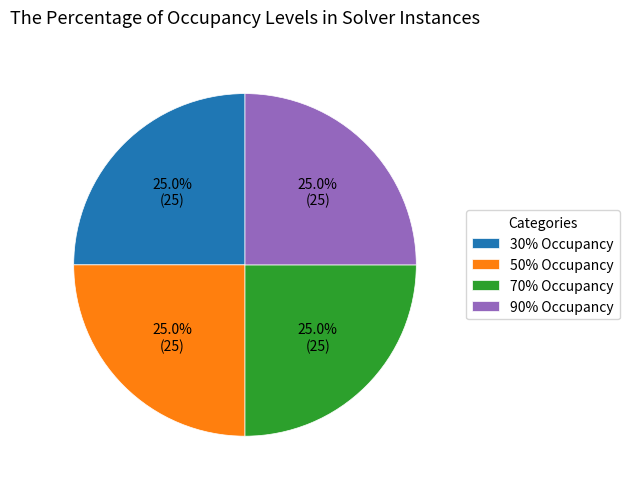

Is 50% Occupancy the majority of the pie?

No